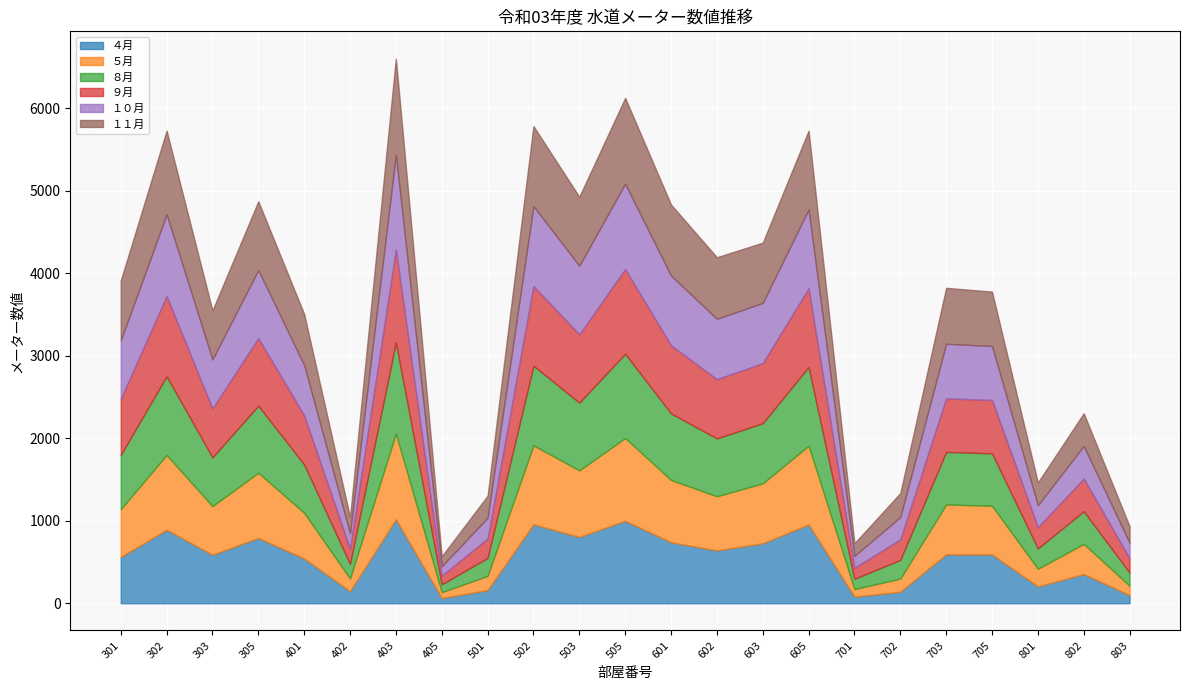

What is the approximate value of １１月 at 403, to the nearest 50?

1150